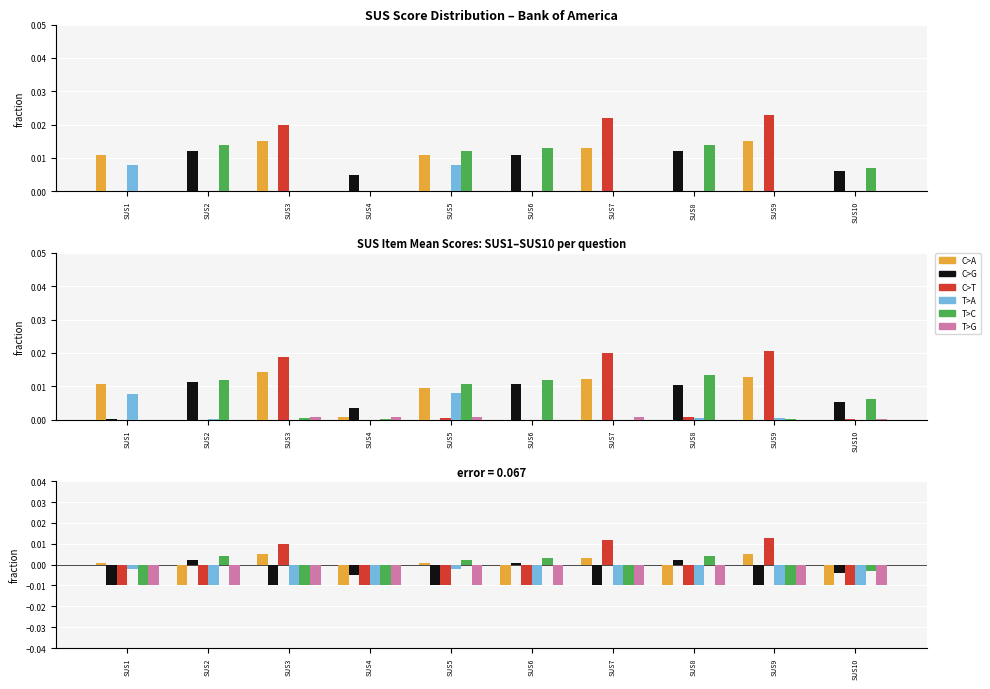

How many values in the C>A series are below 0?

5